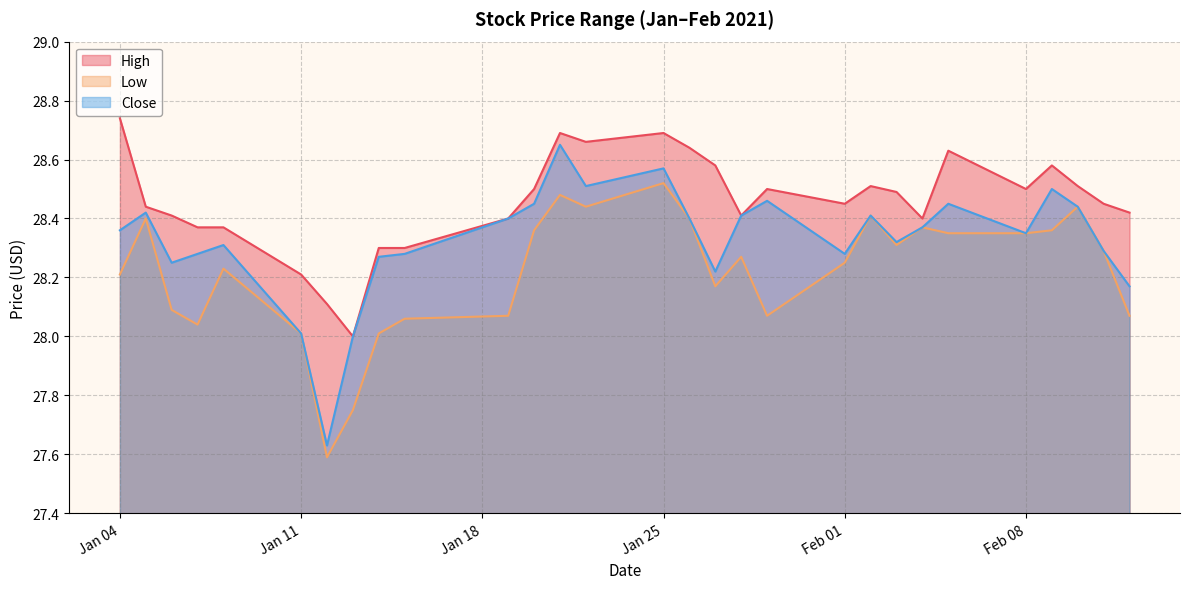

What is the greatest value displayed?

28.7